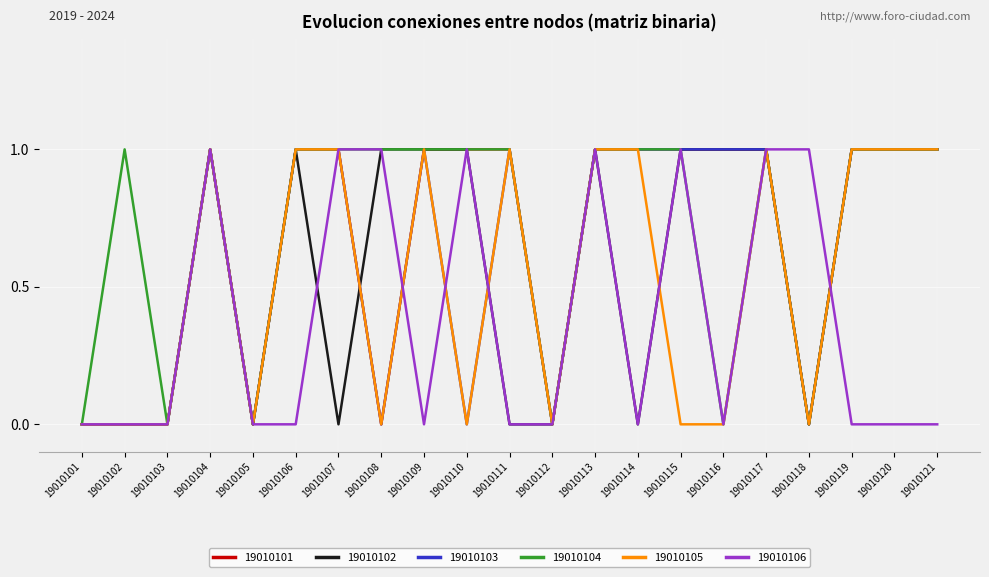

Which series has the largest total across all categories?

19010104